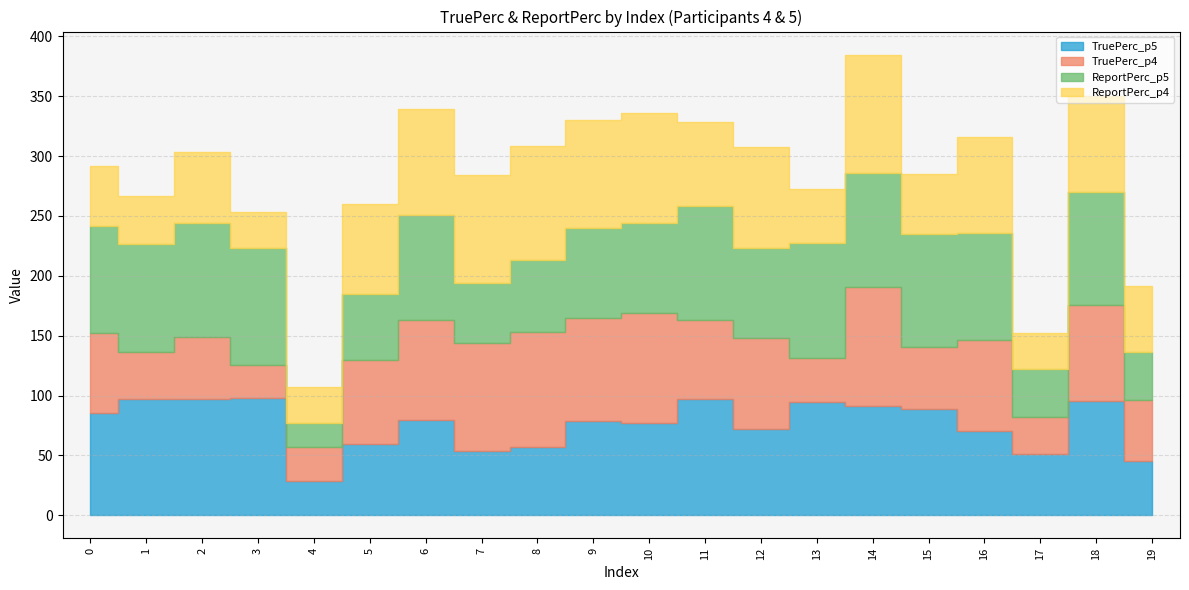

Reading right to left, transcribe all the data shown in this chart.

TruePerc_p5: 19=45.1	18=95.7	17=51.4	16=70.7	15=88.8	14=91.1	13=94.8	12=72.2	11=96.9	10=77.0	9=79.0	8=57.1	7=53.7	6=79.4	5=59.6	4=28.6	3=97.7	2=96.9	1=97.1	0=85.8
TruePerc_p4: 19=51.5	18=79.6	17=30.5	16=75.5	15=51.4	14=99.7	13=36.8	12=75.8	11=66.4	10=91.9	9=86.0	8=96.2	7=90.5	6=83.8	5=70.3	4=28.7	3=27.9	2=51.8	1=39.3	0=66.3
ReportPerc_p5: 19=40.0	18=95.0	17=40.0	16=90.0	15=95.0	14=95.0	13=96.0	12=75.0	11=95.0	10=75.0	9=75.0	8=60.0	7=50.0	6=88.0	5=55.0	4=20.0	3=98.0	2=95.0	1=90.0	0=90.0
ReportPerc_p4: 19=55.0	18=80.0	17=30.0	16=80.0	15=50.0	14=99.0	13=45.0	12=85.0	11=70.0	10=92.0	9=90.0	8=95.0	7=90.0	6=88.0	5=75.0	4=30.0	3=30.0	2=60.0	1=40.0	0=50.0